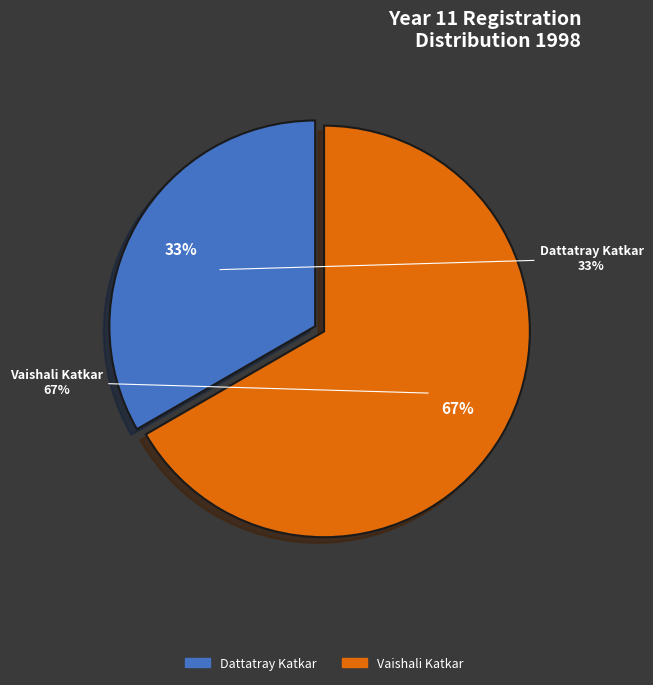

Is there any slice that represents more than half of the pie?

Yes